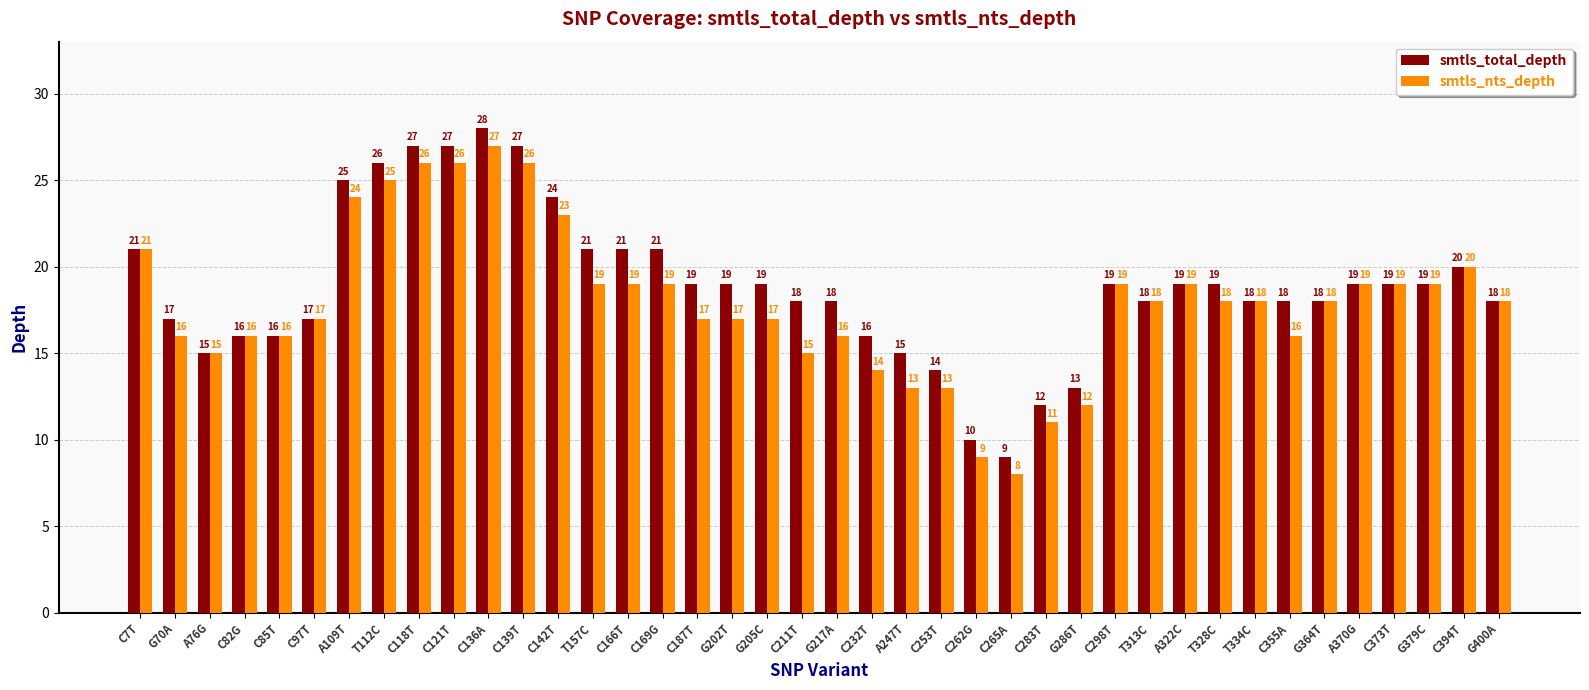

How many categories are shown in the chart?

40